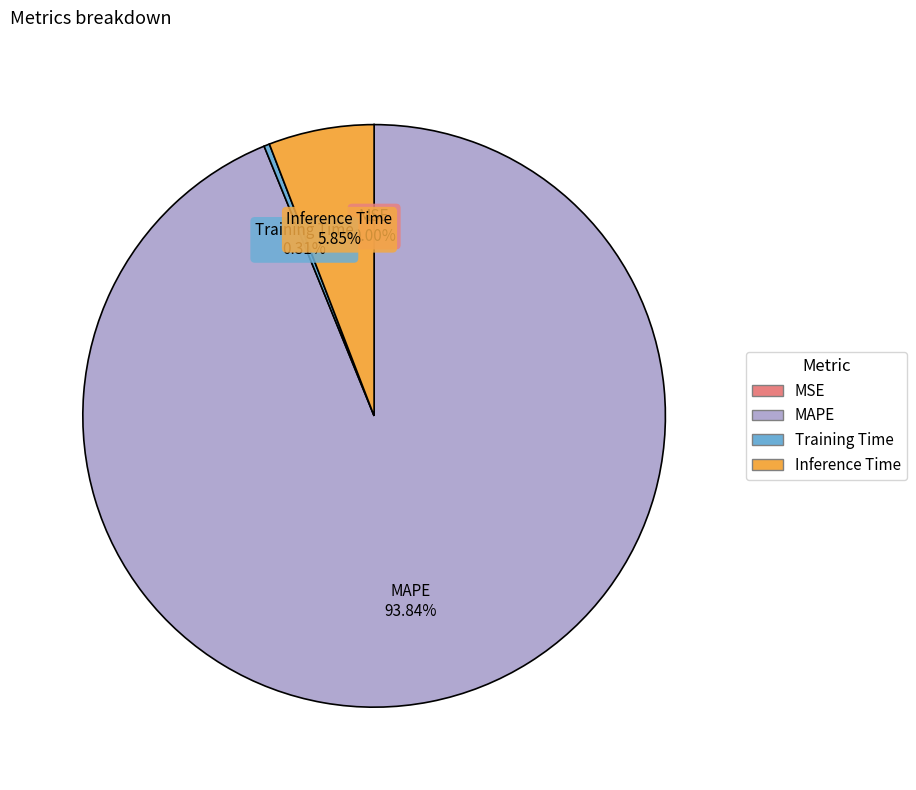

Which category has the biggest portion of the pie?

MAPE